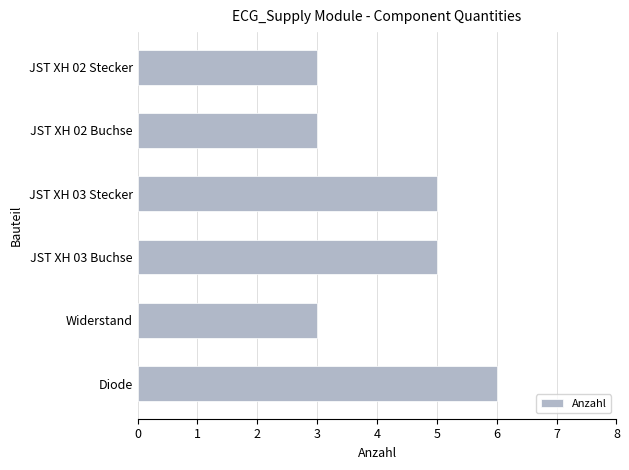

What is the difference between the maximum and minimum values?

3